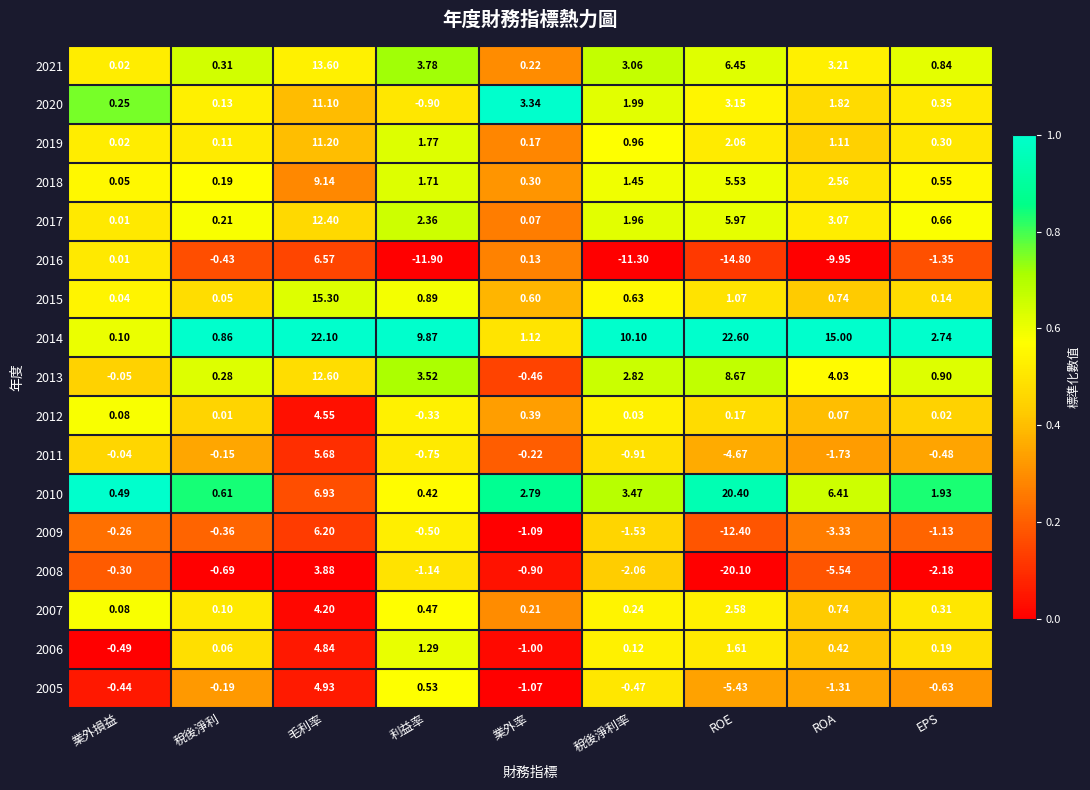

Rank the series at EPS from lowest to highest value.

2008, 2016, 2009, 2005, 2011, 2012, 2015, 2006, 2019, 2007, 2020, 2018, 2017, 2021, 2013, 2010, 2014